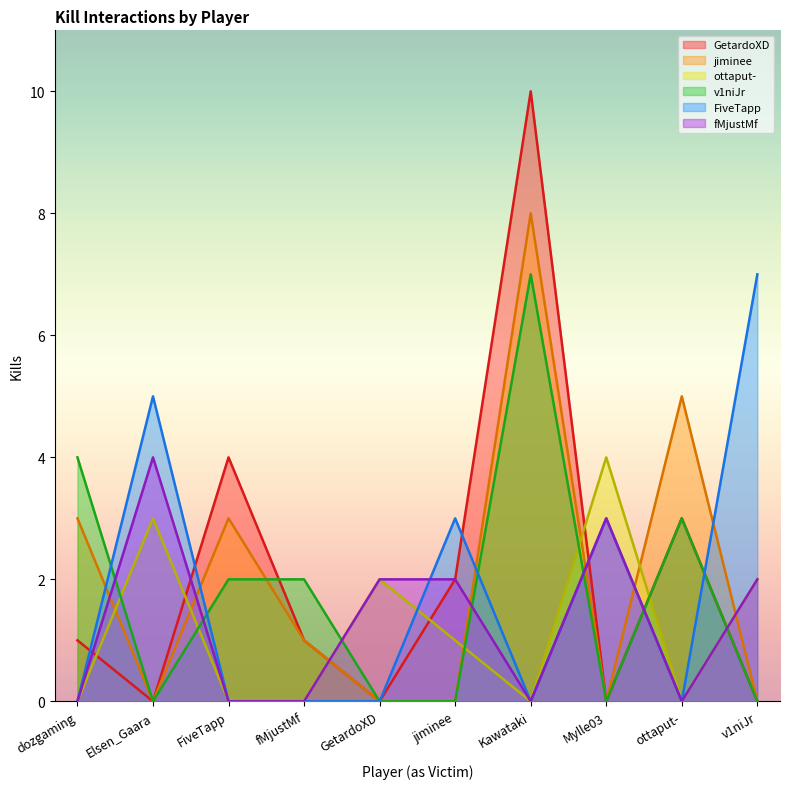

What is the spread (max minus min) of values at v1niJr?

7